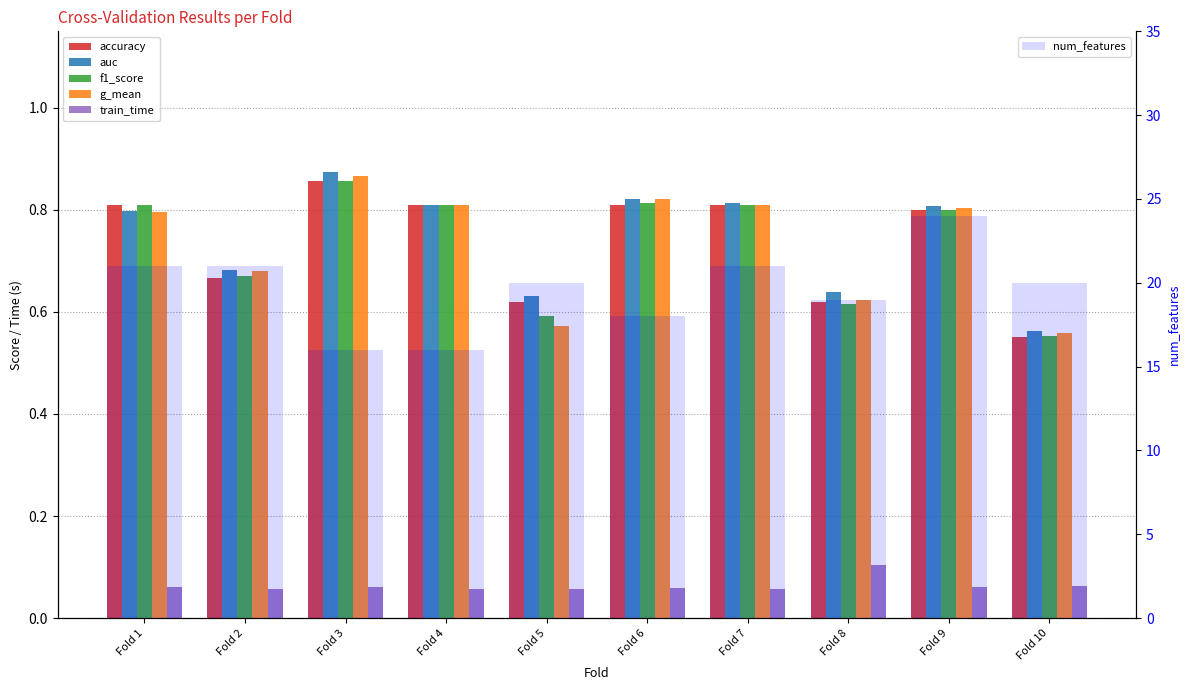

The value of accuracy at Fold 6 is 0.8. True or false?

True